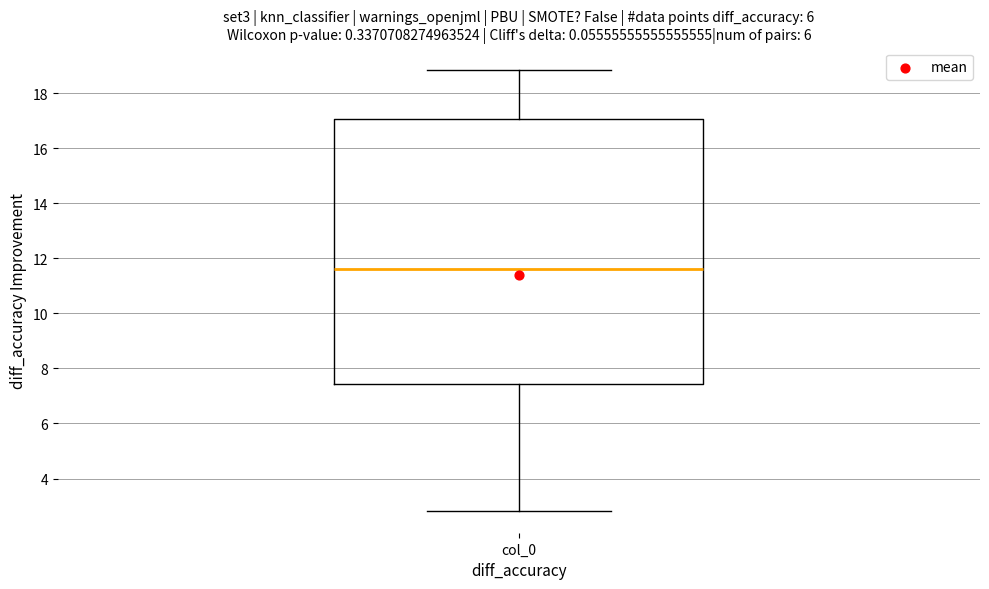

Transcribe this box plot: give where the median line is, the range the box spans, and where the two whiskers end, as read against the y-axis. The values are not printed on the chart, so give them approximately, as read against the axis.

median 11.6, box 7.4 to 17.0, whiskers 2.8 to 18.8